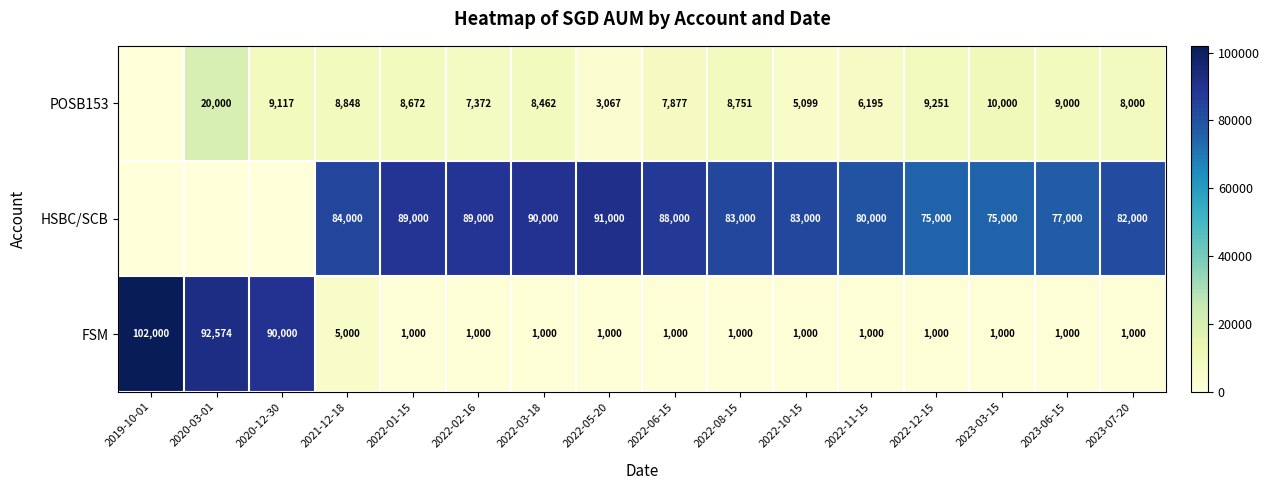

How many series are shown in this chart?

3